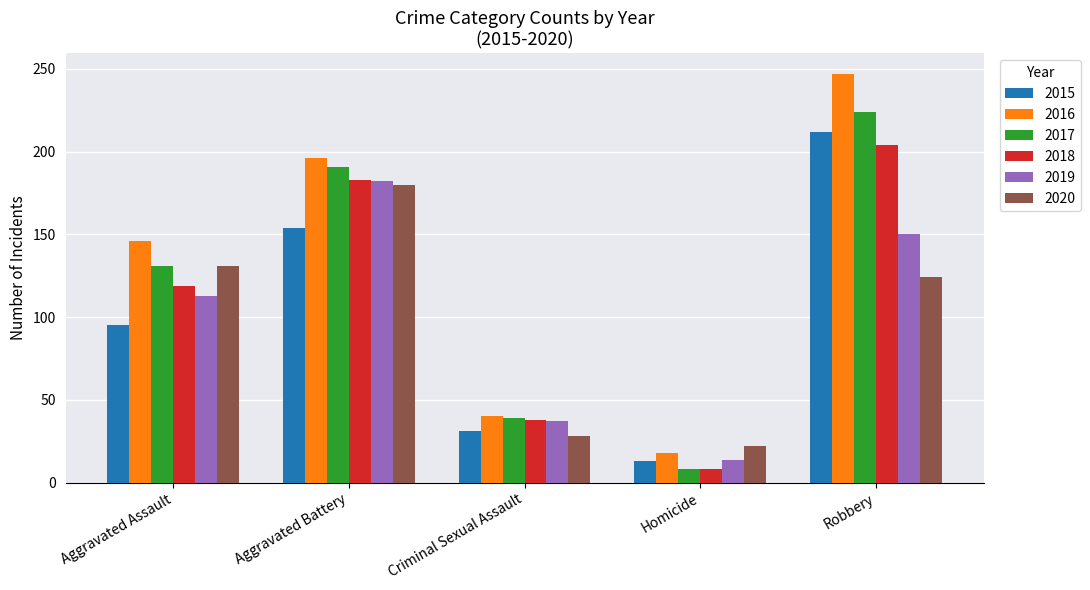

What is the sum of the 2019 values at Aggravated Battery and Aggravated Assault?

295